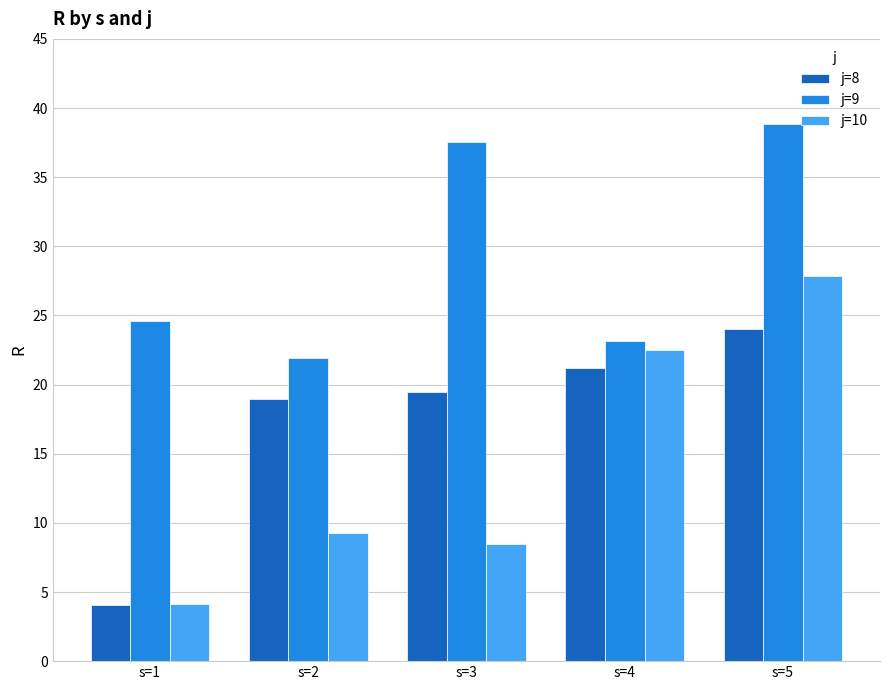

What is the difference between the j=8 values at s=3 and s=1?

15.4